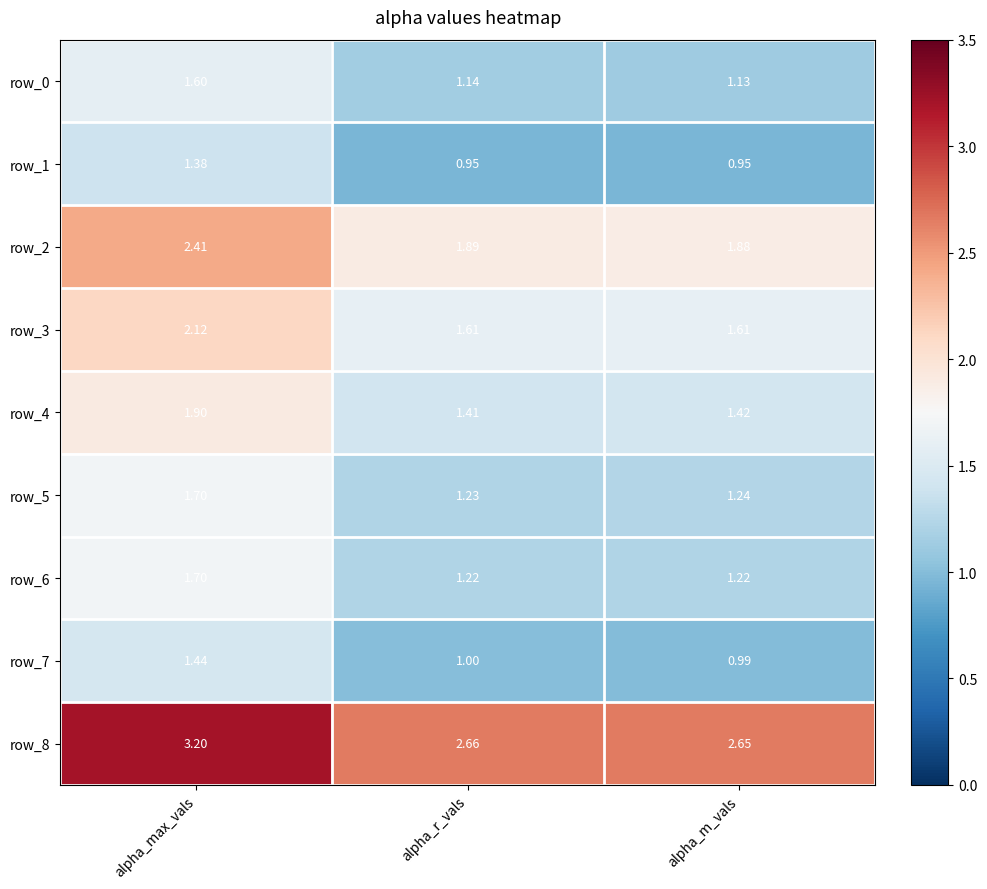

List the labels in order of row_7 value, largest first.

alpha_max_vals, alpha_r_vals, alpha_m_vals